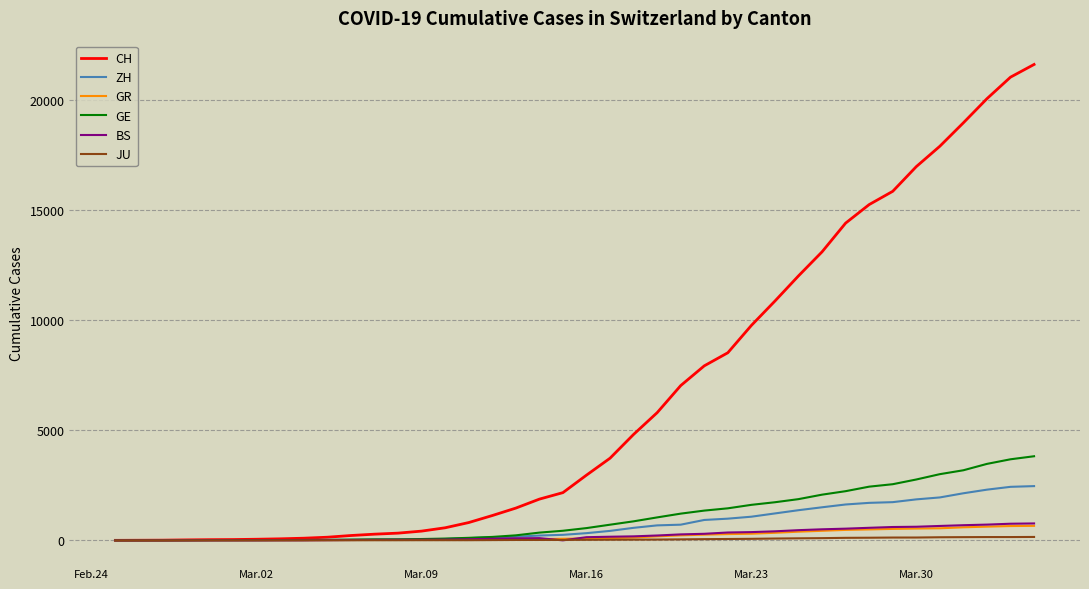

Which series has the widest spread of values?

CH